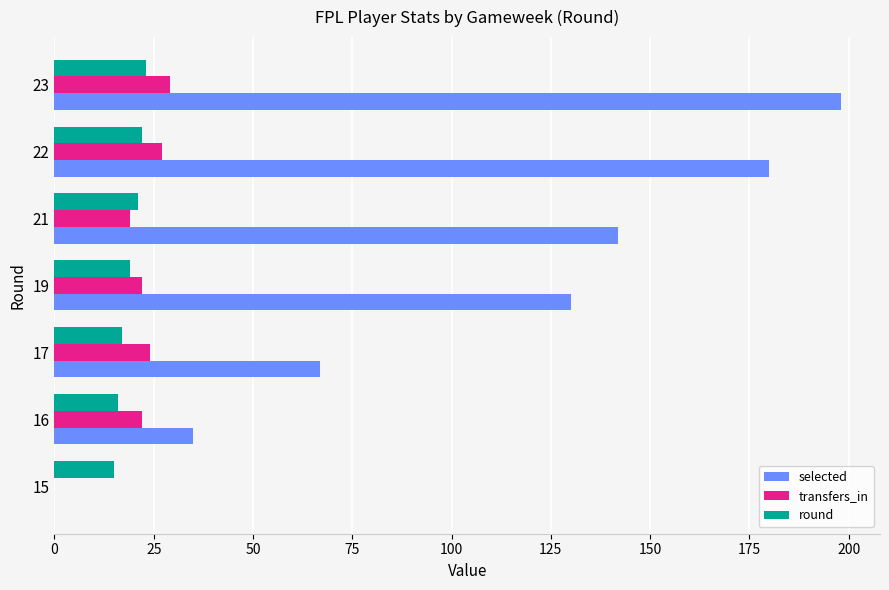

Is it true that selected equals 0 at 15?

True